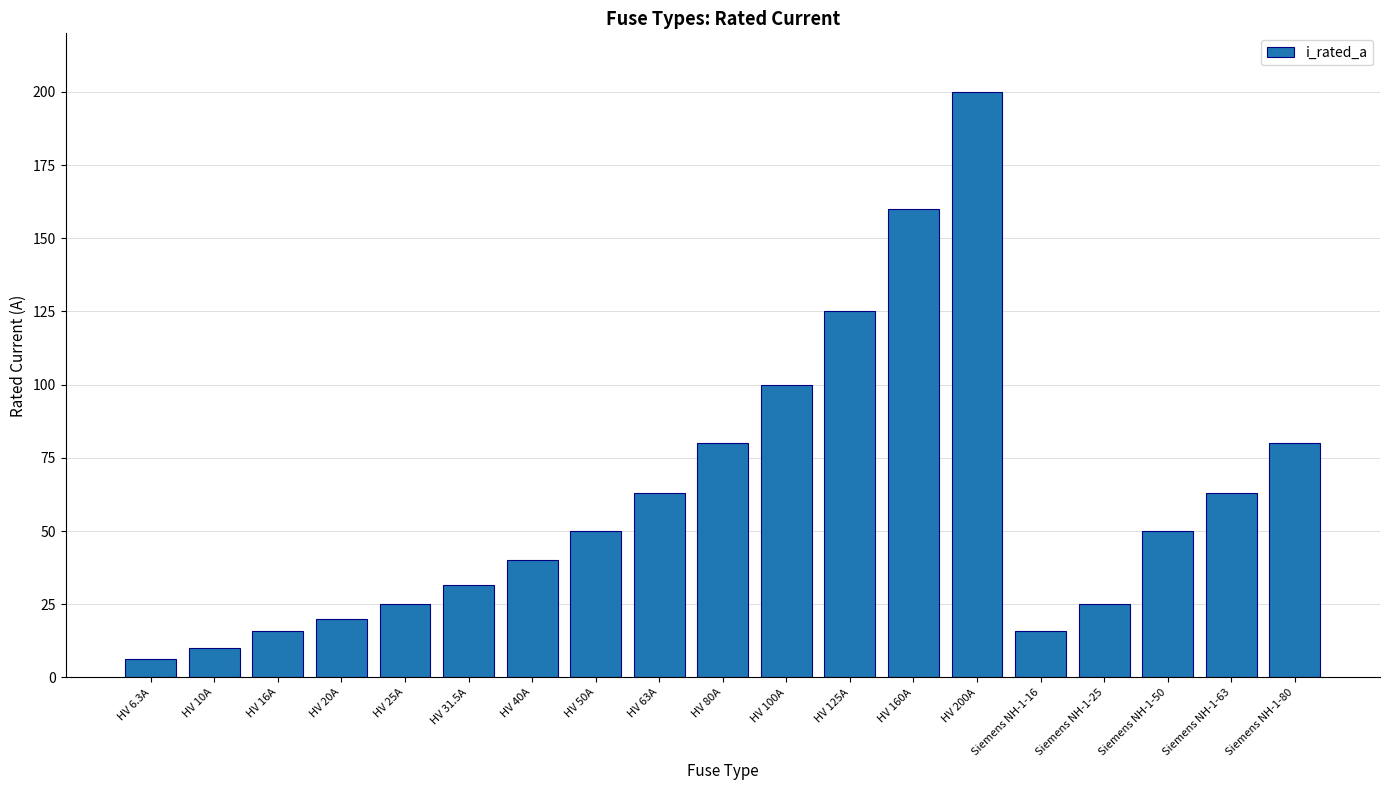

The value at HV 63A is 23.3. True or false?

False